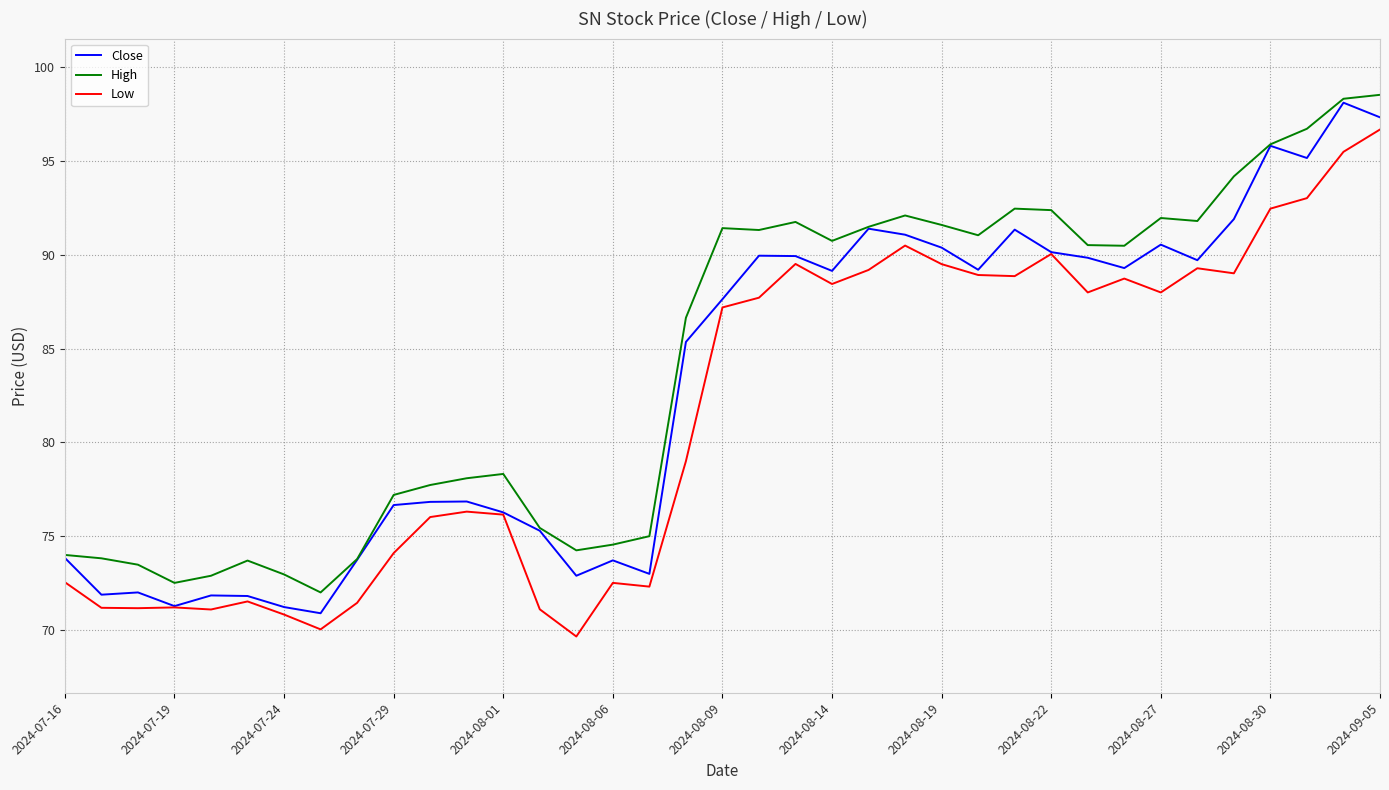

Is this an area chart (filled region under the line)?

No